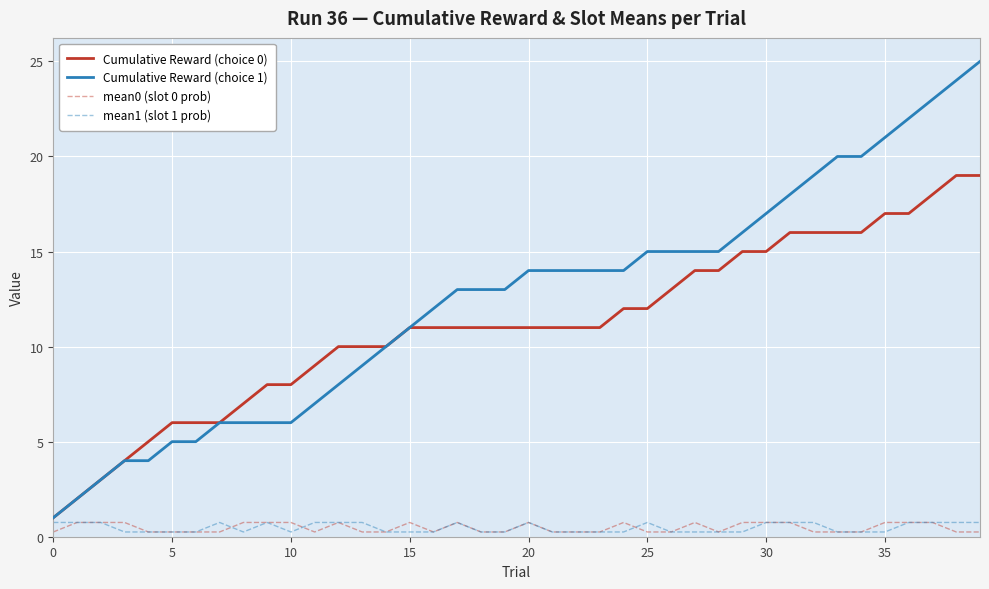

What is the difference between the second highest and minimum values in the Cumulative Reward (choice 0) series?

18.0